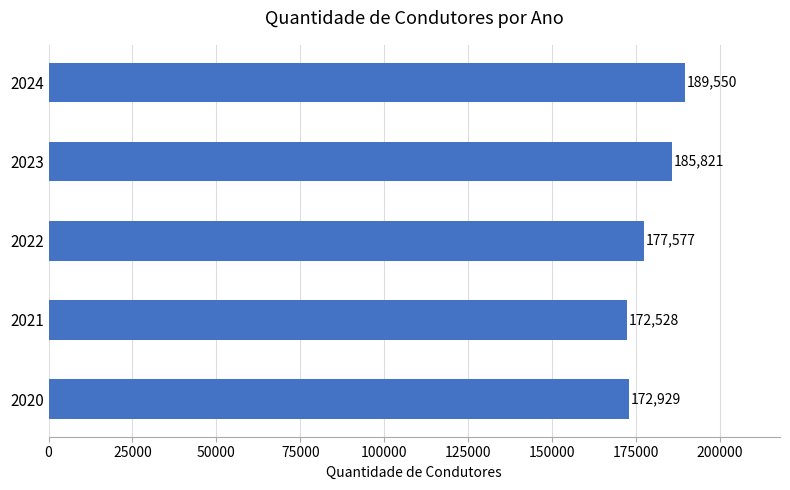

Between 2021 and 2023, which is larger?

2023